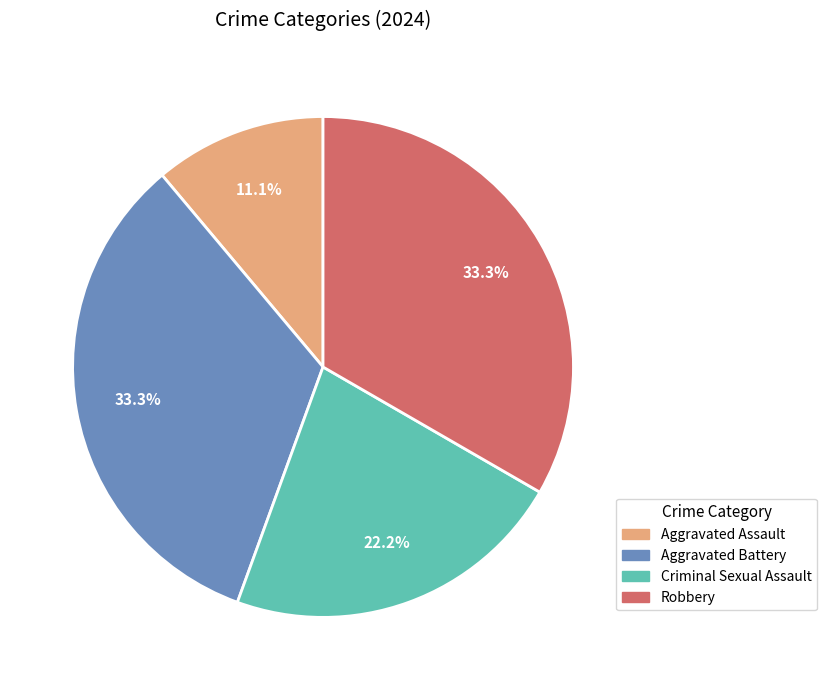

Is Robbery the majority of the pie?

No